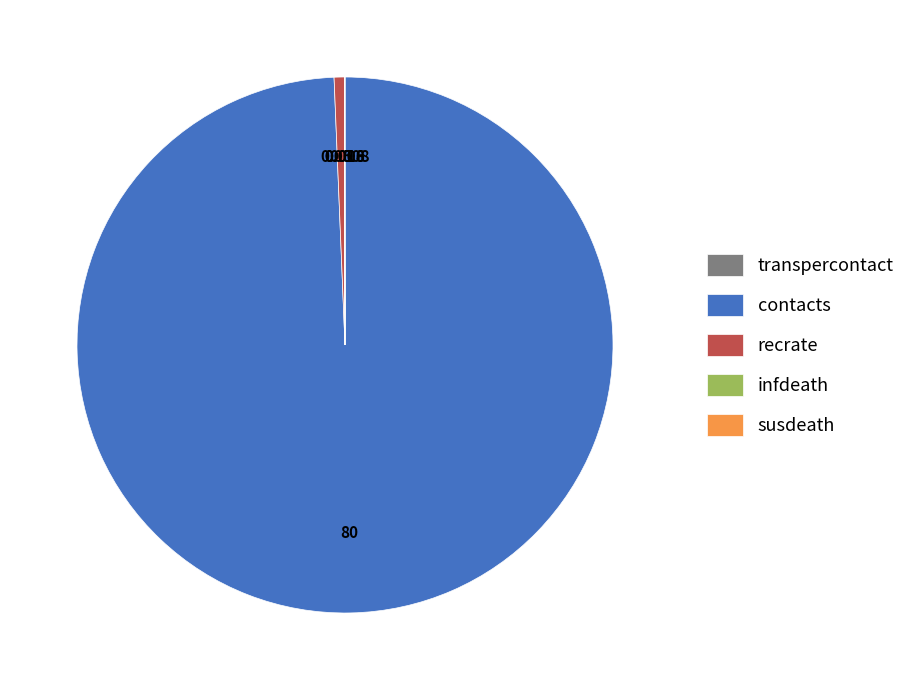

Is the sum of contacts and recrate greater than half?

Yes